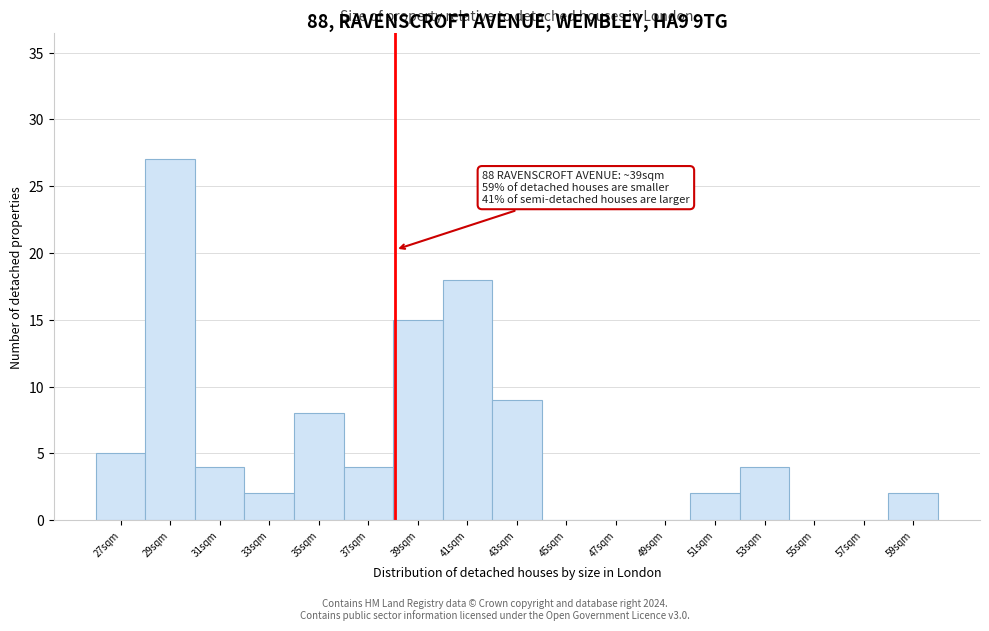

Reading right to left, extract all data points from this chart.

59sqm=2	57sqm=0	55sqm=0	53sqm=4	51sqm=2	49sqm=0	47sqm=0	45sqm=0	43sqm=9	41sqm=18	39sqm=15	37sqm=4	35sqm=8	33sqm=2	31sqm=4	29sqm=27	27sqm=5